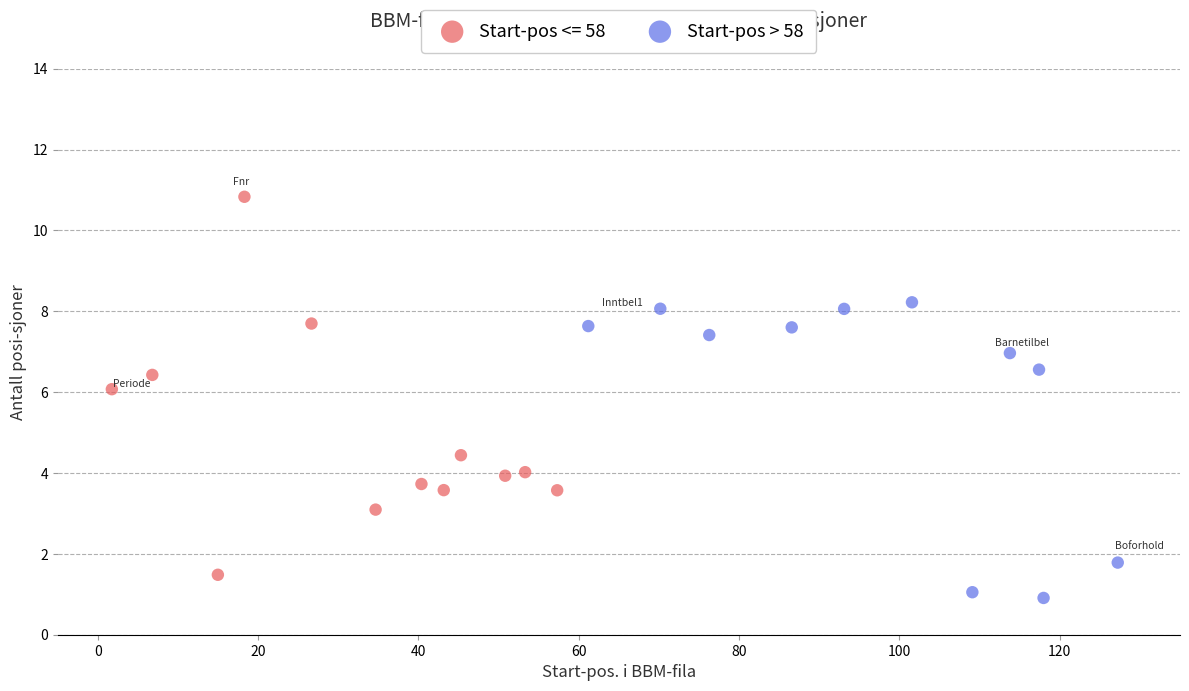

Which series has the widest spread of Y values?

Start-pos <= 58